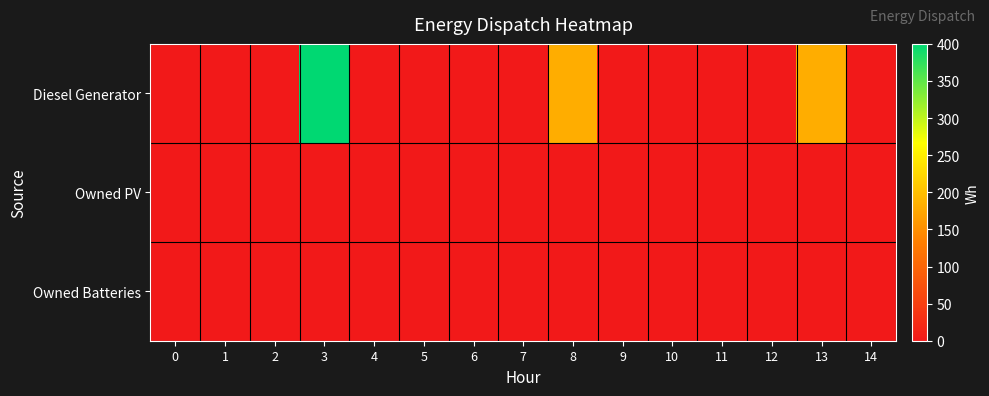

List the series in order of their peak value, lowest first.

Owned PV, Owned Batteries, Diesel Generator